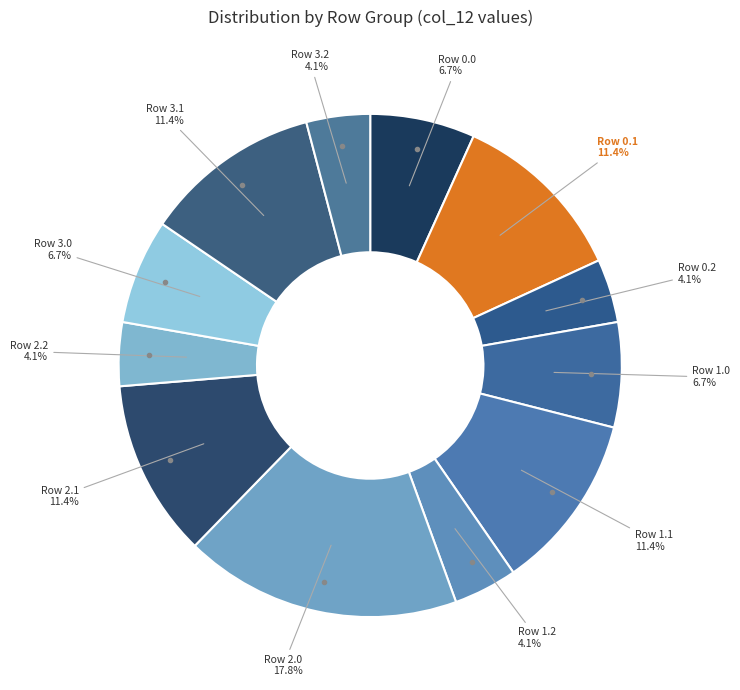

Approximately how many times larger is the value at Row 0.0 compared to Row 1.0?

1.0